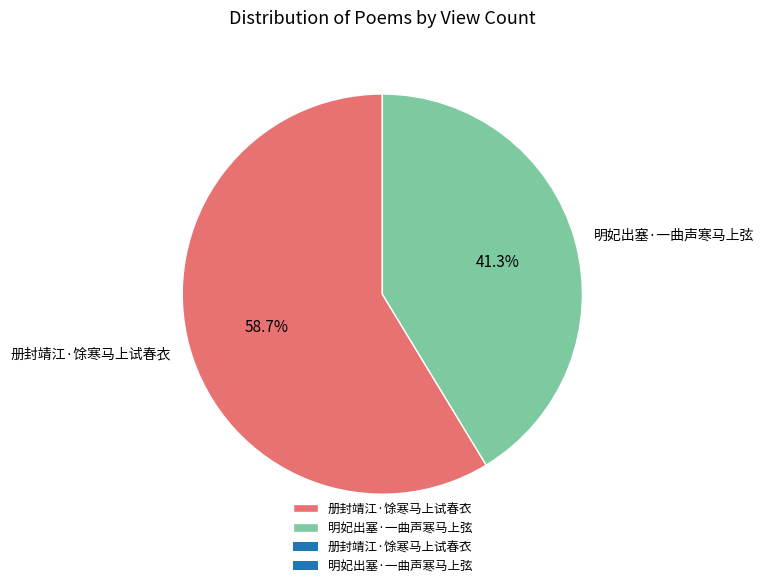

Which slice is the smallest?

明妃出塞·一曲声寒马上弦